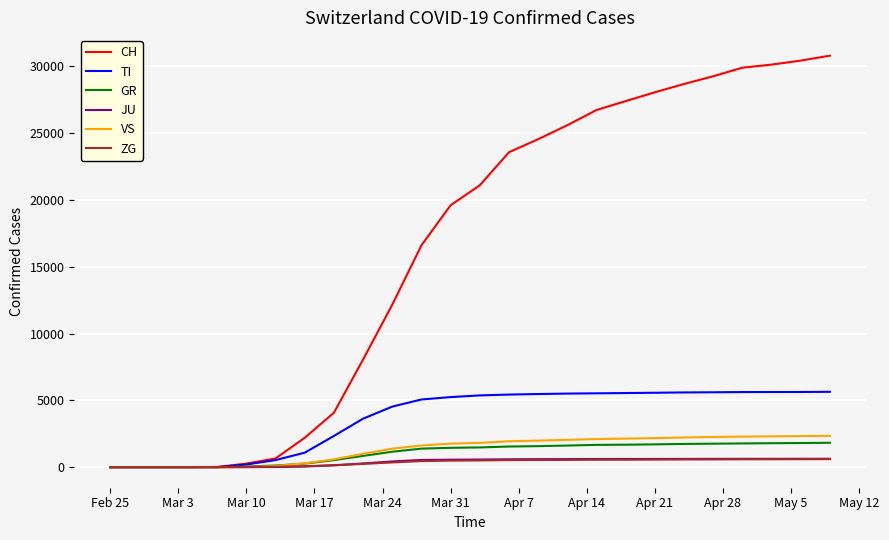

Which series has the largest total across all categories?

CH